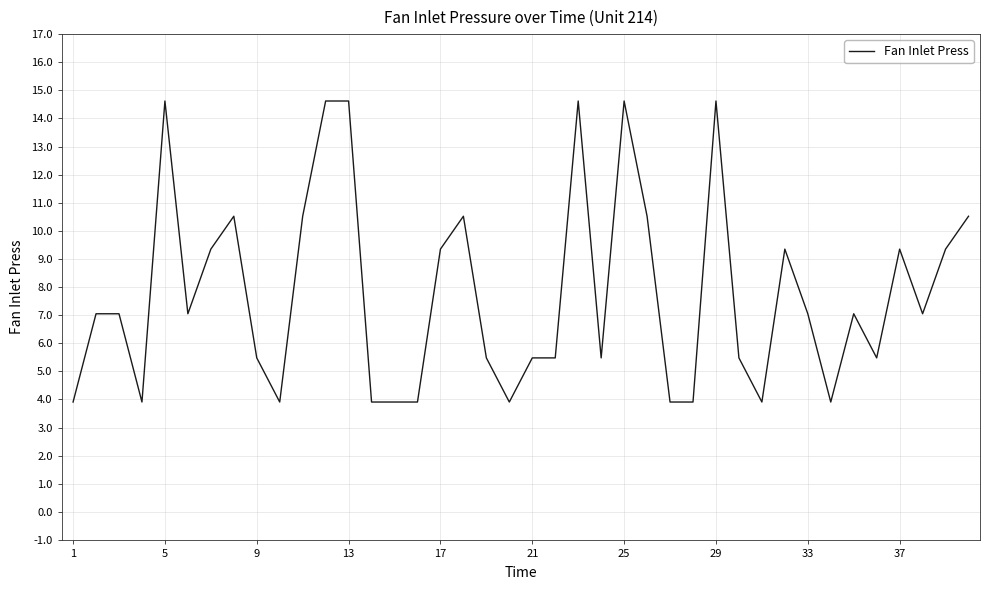

What is the maximum value shown in the chart?

14.6